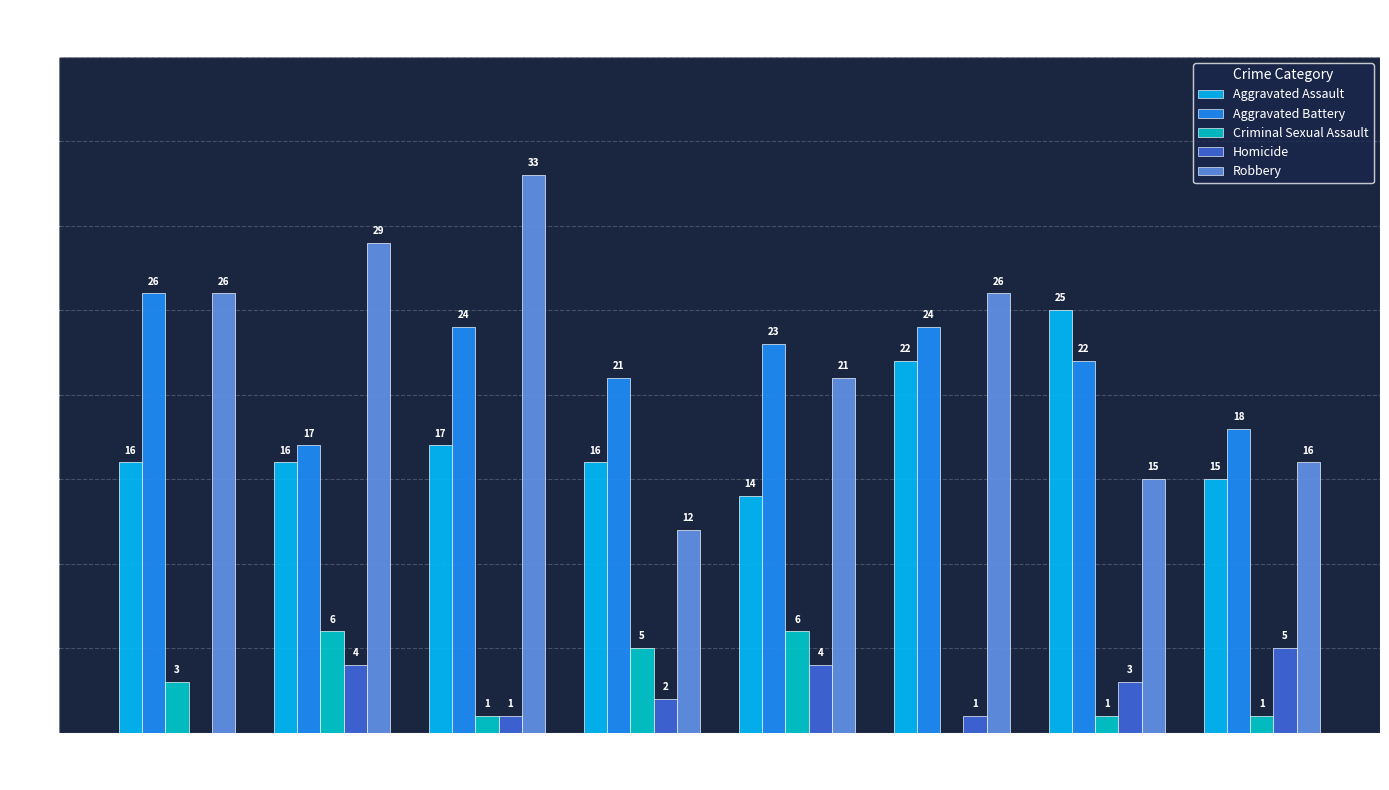

Count the Criminal Sexual Assault values in the range 1 to 6.

7